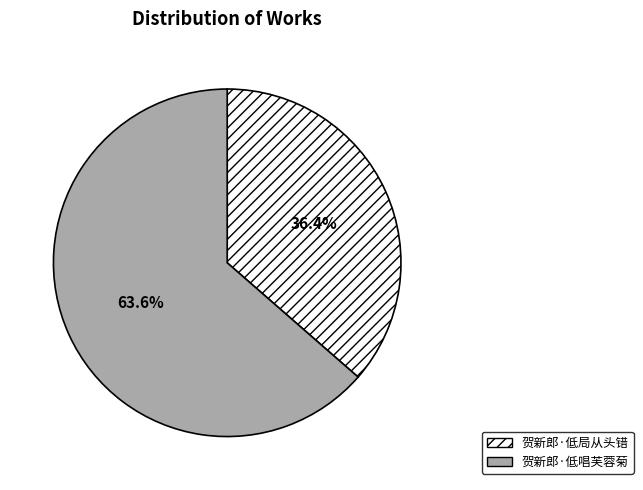

Approximately how many times larger is the value at 贺新郎·低唱芙蓉菊 compared to 贺新郎·低局从头错?

1.7